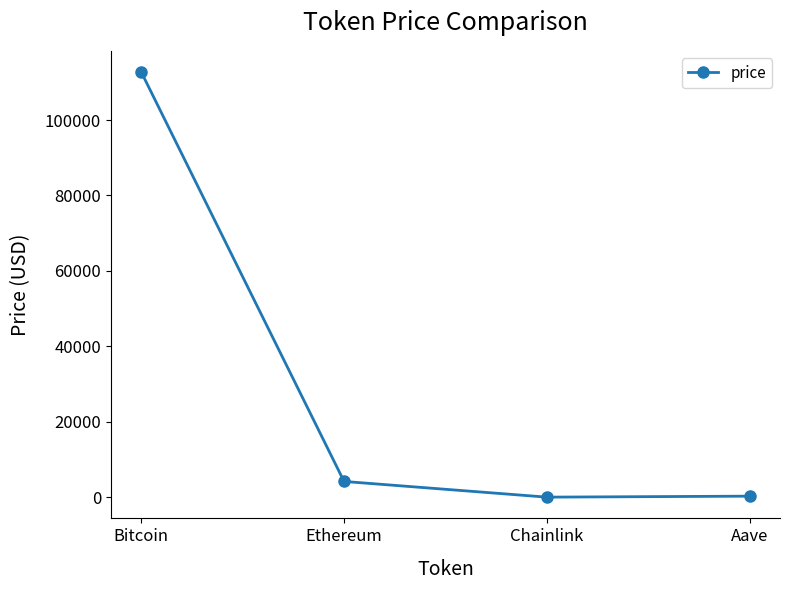

How many lines are shown in the chart?

1